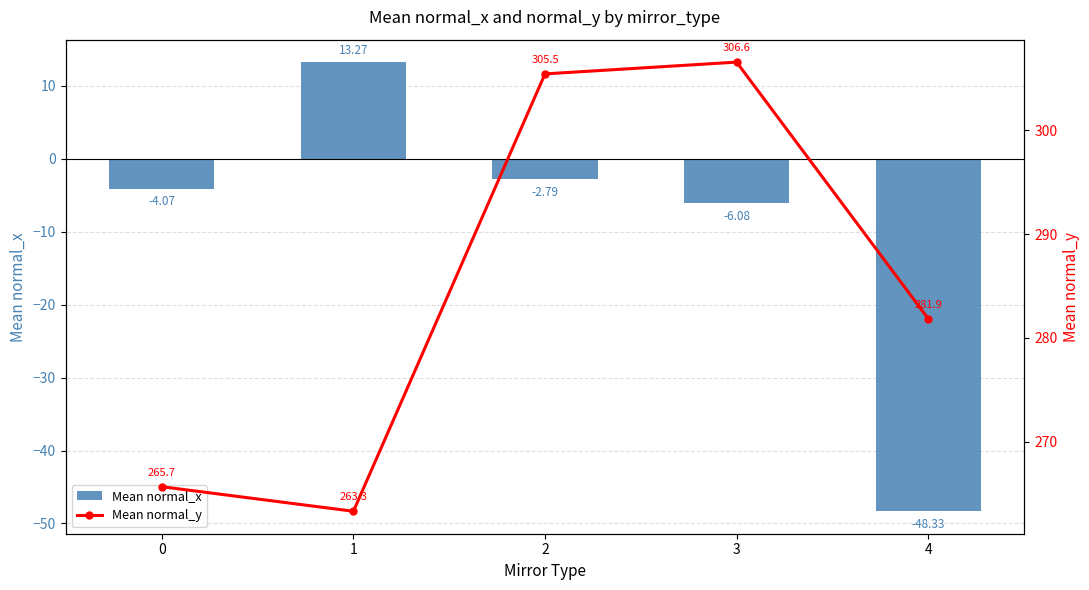

At which label does Mean normal_y reach its peak?

3